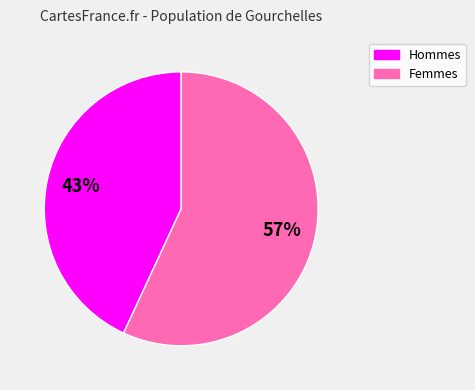

True or false: Femmes accounts for 68% of the total.

False